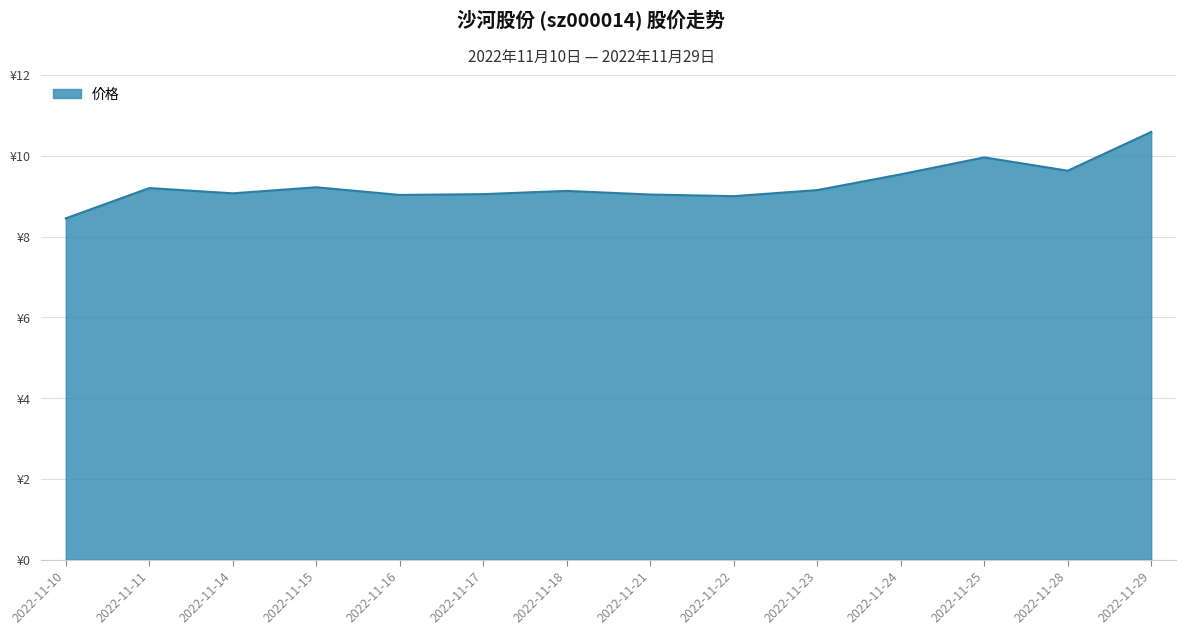

What is the value of the 7th point from the left?

9.1